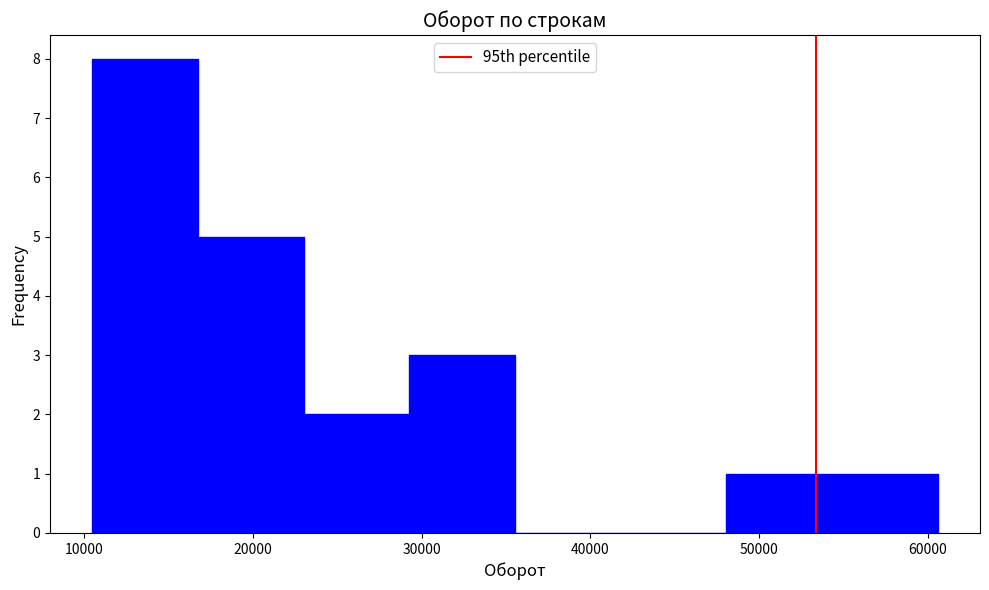

Reading left to right, transcribe this chart: for each bar, give the range it covers on the x-axis and its height. Neither the bar edges nor the heights are printed on the chart, so give them approximately, as read against the axes.

11000 to 17000: 8
17000 to 23000: 5
23000 to 29000: 2
29000 to 36000: 3
36000 to 42000: 0
42000 to 48000: 0
48000 to 54000: 1
54000 to 61000: 1